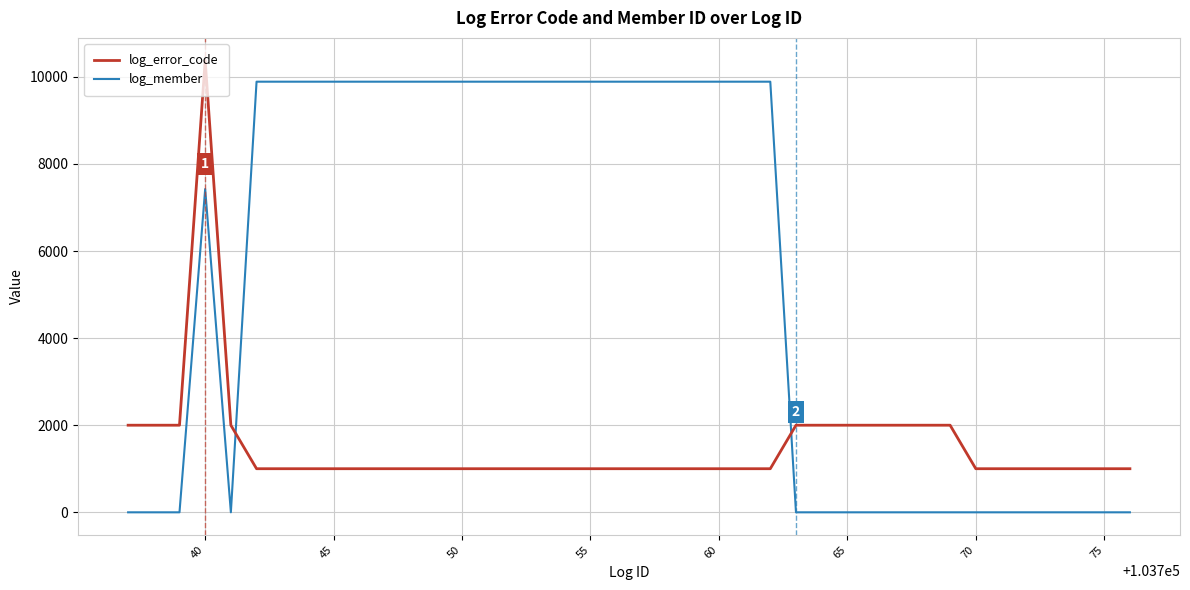

How many times do log_error_code and log_member cross each other?

2